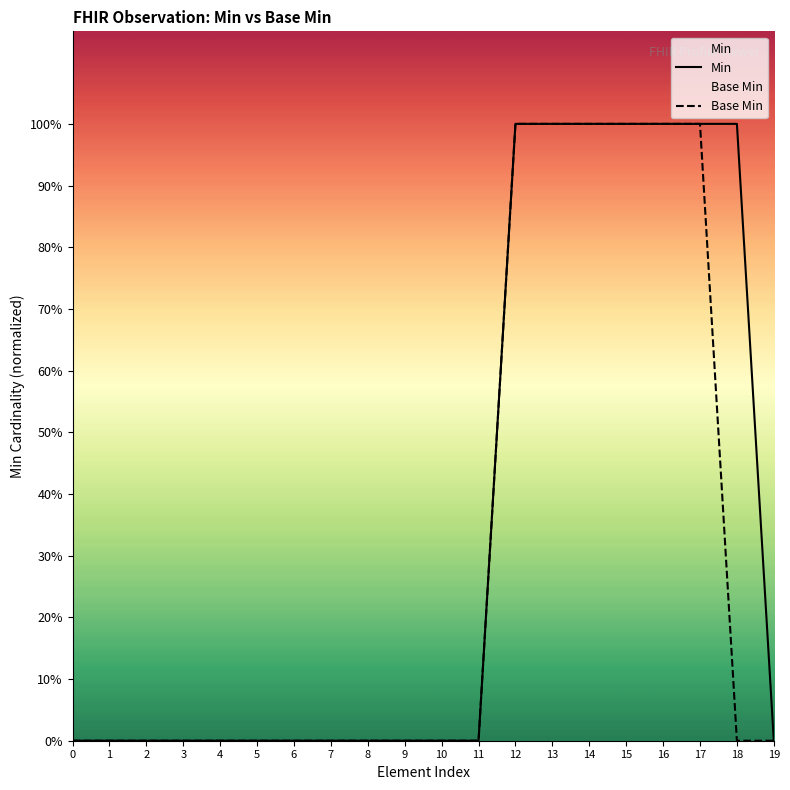

At how many categories does at least one series exceed 0?

7